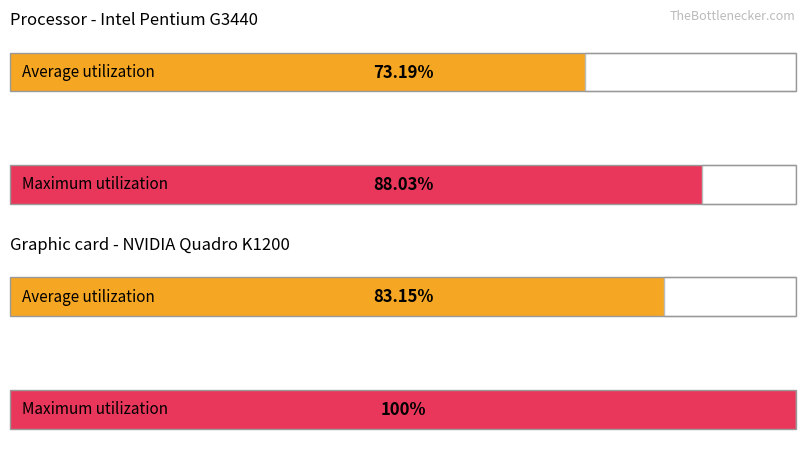

What is the sum of the Maximum utilization values at 1 and 0?

188.0